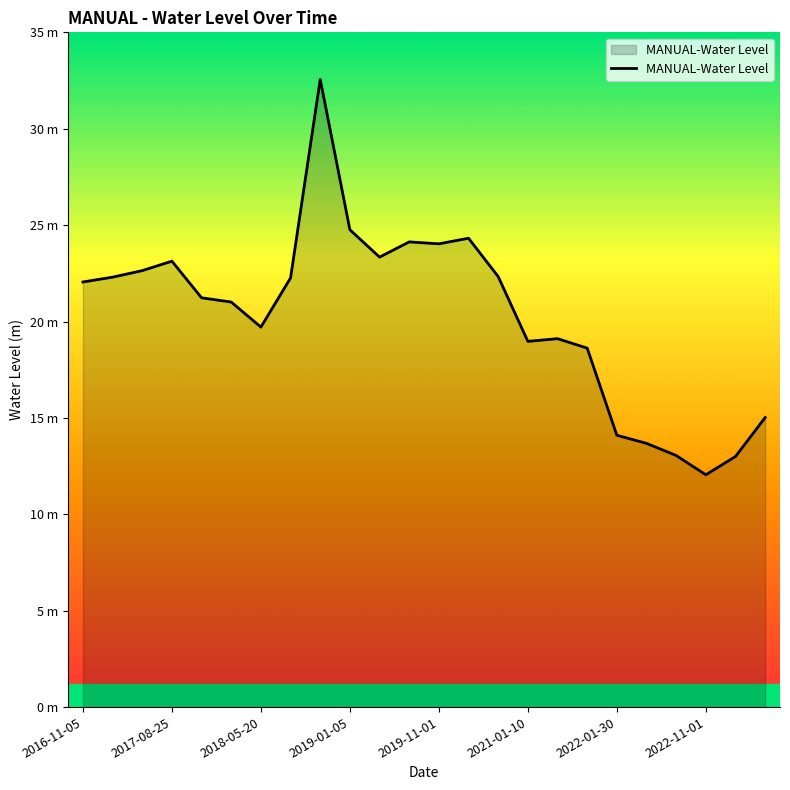

What is the difference between the maximum and minimum values?

20.5